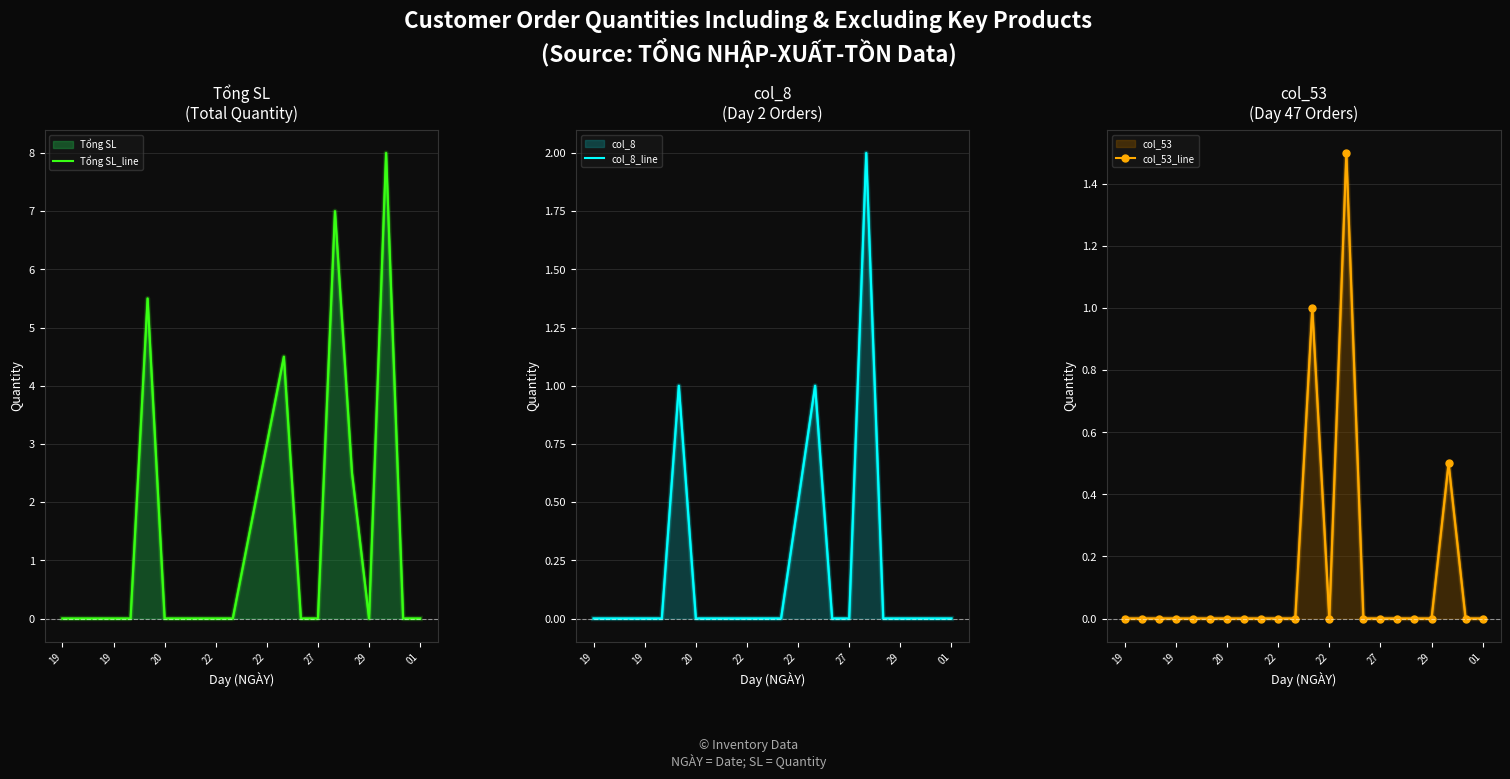

True or false: col_8_line has a value of 0.0 at 14.

True